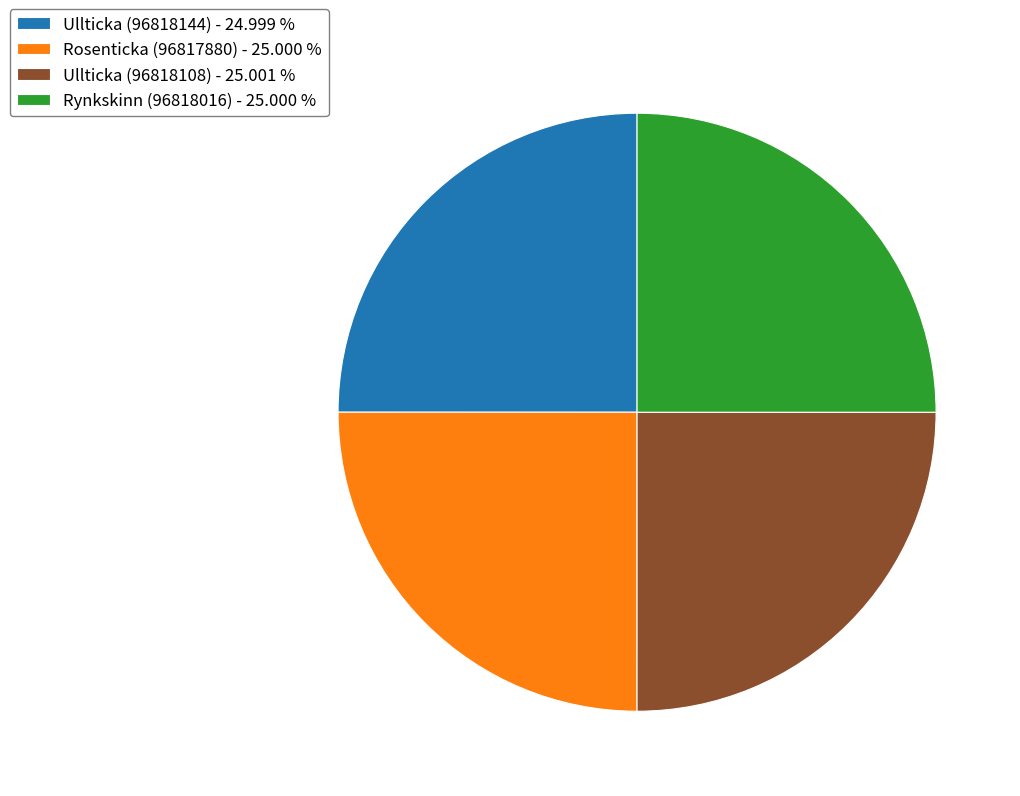

How many slices are in this pie chart?

4